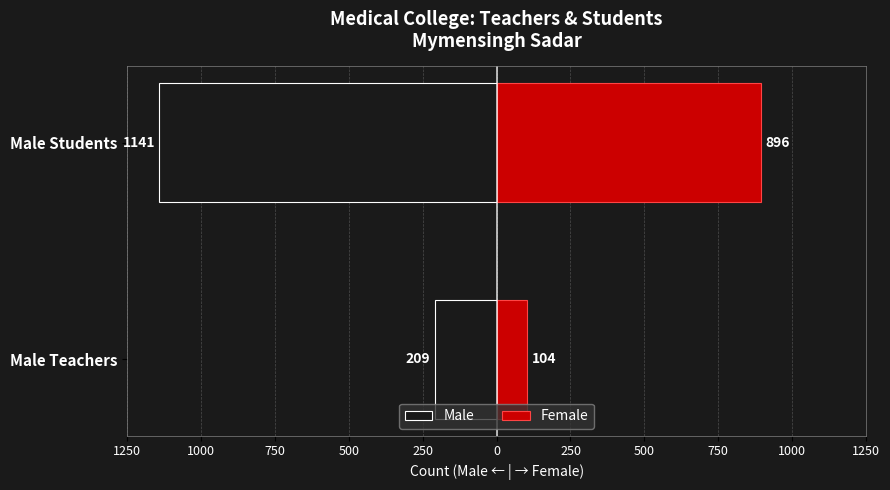

The value of Male at Male Students is -1141. True or false?

True